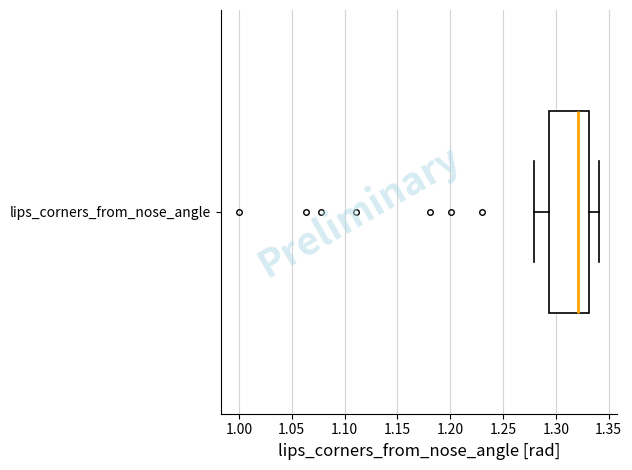

Transcribe this box plot: give where the median line is, the range the box spans, and where the two whiskers end, as read against the x-axis. The values are not printed on the chart, so give them approximately, as read against the axis.

median 1.320, box 1.295 to 1.330, whiskers 1.280 to 1.340